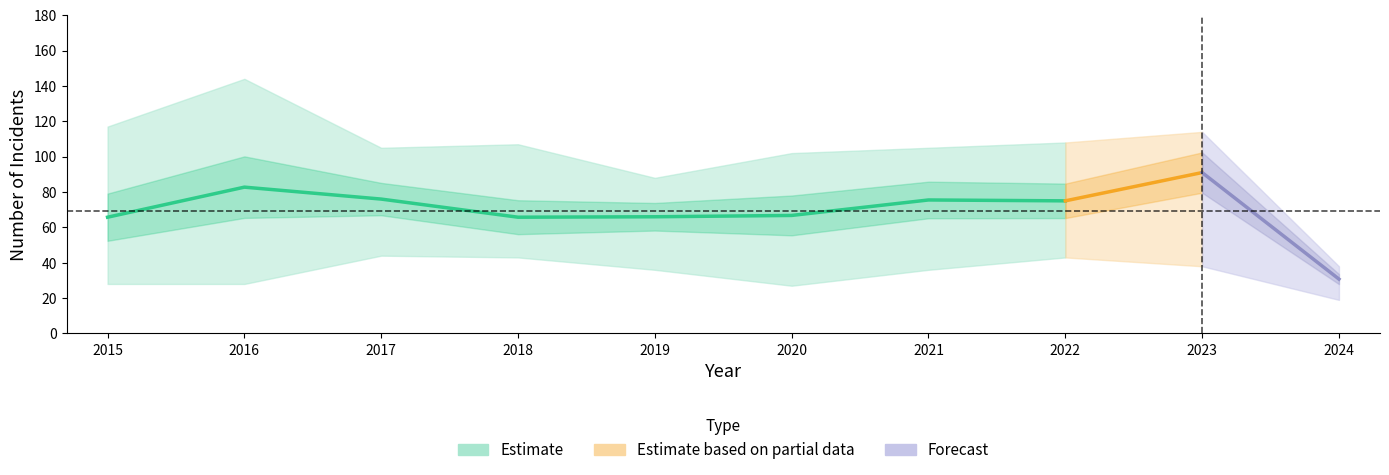

What is the difference between the highest and lowest values at 2015?

89